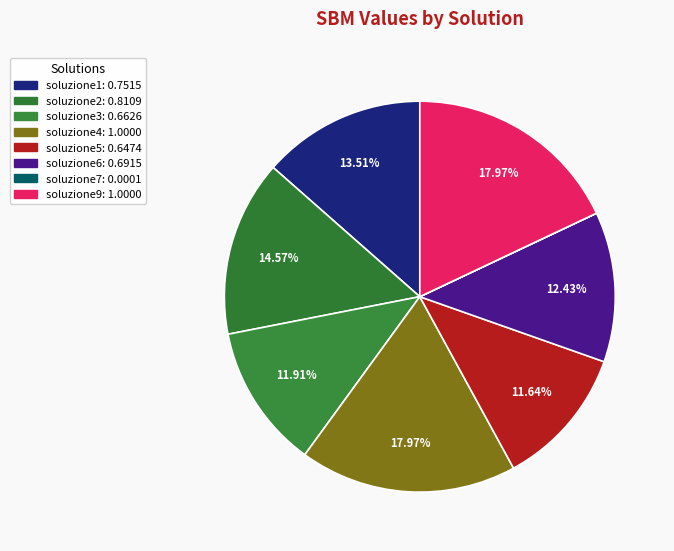

Rank the categories by value from lowest to highest.

soluzione7, soluzione5, soluzione3, soluzione6, soluzione1, soluzione2, soluzione4, soluzione9